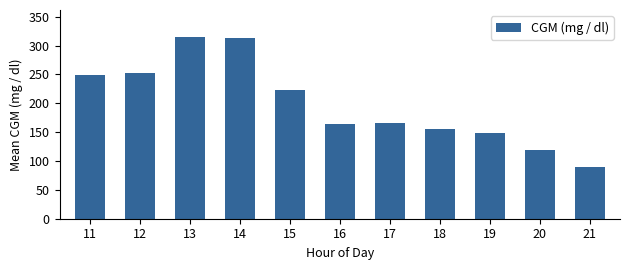

What is the difference between the values at 18 and 13?

159.3